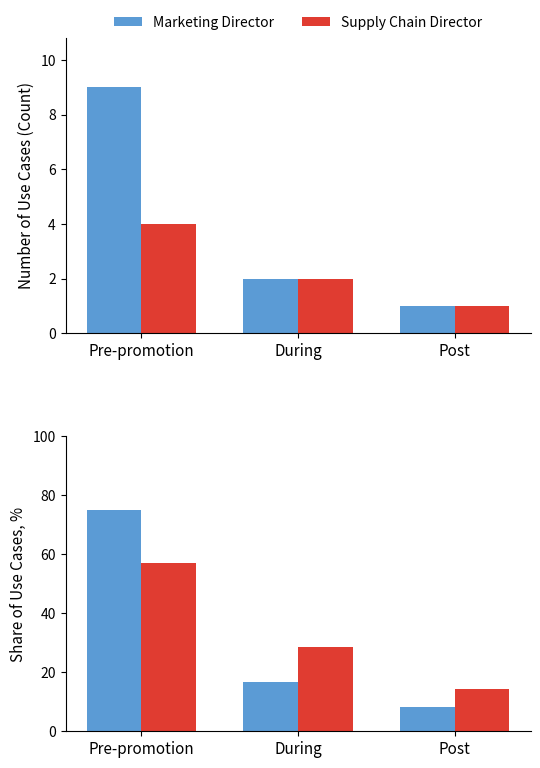

At which label is Marketing Director closest to 41?

During